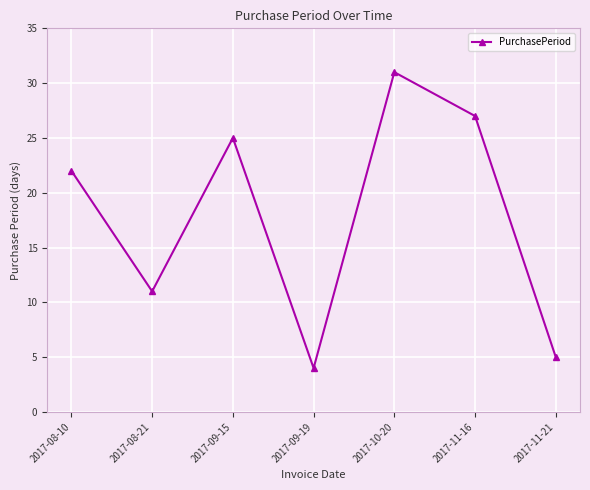

What is the label of the 6th point from the right?

2017-08-21